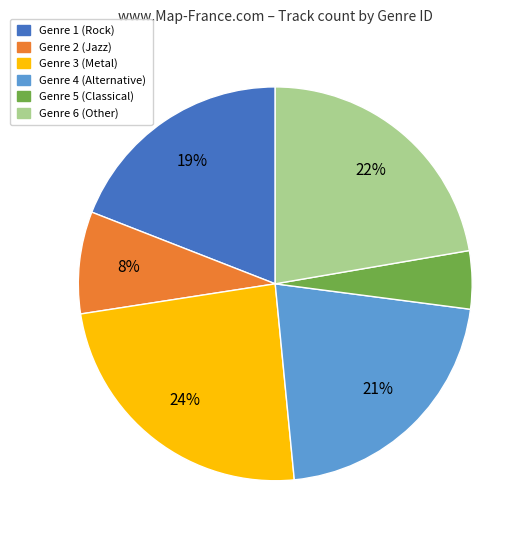

To the nearest percent, what is the difference between the largest and smallest slice percentages?

19%